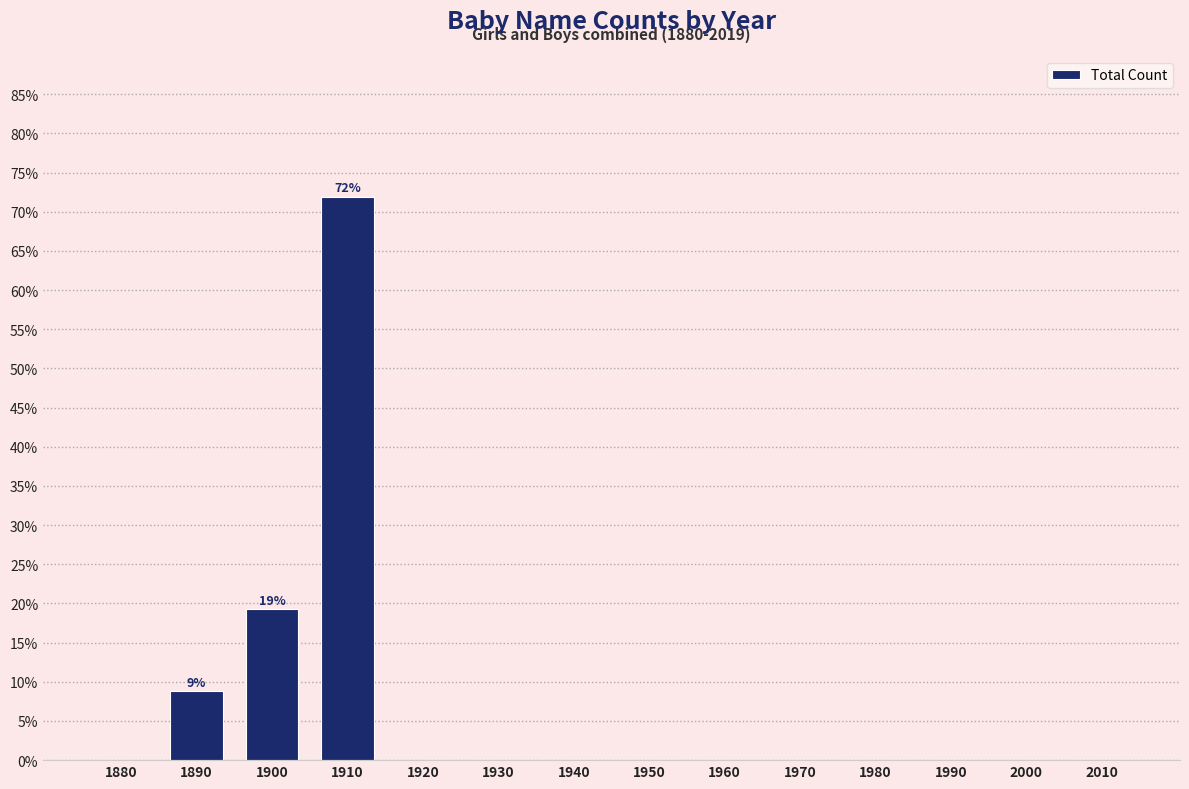

Reading left to right, list all the values displayed in this chart.

1880=0.0	1890=8.8	1900=19.3	1910=71.9	1920=0.0	1930=0.0	1940=0.0	1950=0.0	1960=0.0	1970=0.0	1980=0.0	1990=0.0	2000=0.0	2010=0.0